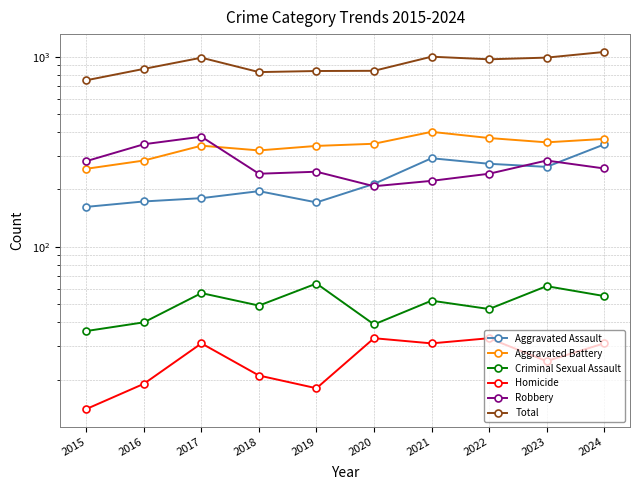

Reading left to right, transcribe all the data shown in this chart.

Aggravated Assault: 2015=162	2016=173	2017=180	2018=196	2019=171	2020=214	2021=292	2022=273	2023=263	2024=345
Aggravated Battery: 2015=257	2016=284	2017=340	2018=321	2019=339	2020=348	2021=402	2022=373	2023=354	2024=369
Criminal Sexual Assault: 2015=36	2016=40	2017=57	2018=49	2019=64	2020=39	2021=52	2022=47	2023=62	2024=55
Homicide: 2015=14	2016=19	2017=31	2018=21	2019=18	2020=33	2021=31	2022=33	2023=25	2024=31
Robbery: 2015=282	2016=346	2017=379	2018=242	2019=248	2020=208	2021=222	2022=242	2023=284	2024=258
Total: 2015=751	2016=862	2017=987	2018=829	2019=840	2020=842	2021=999	2022=968	2023=988	2024=1058